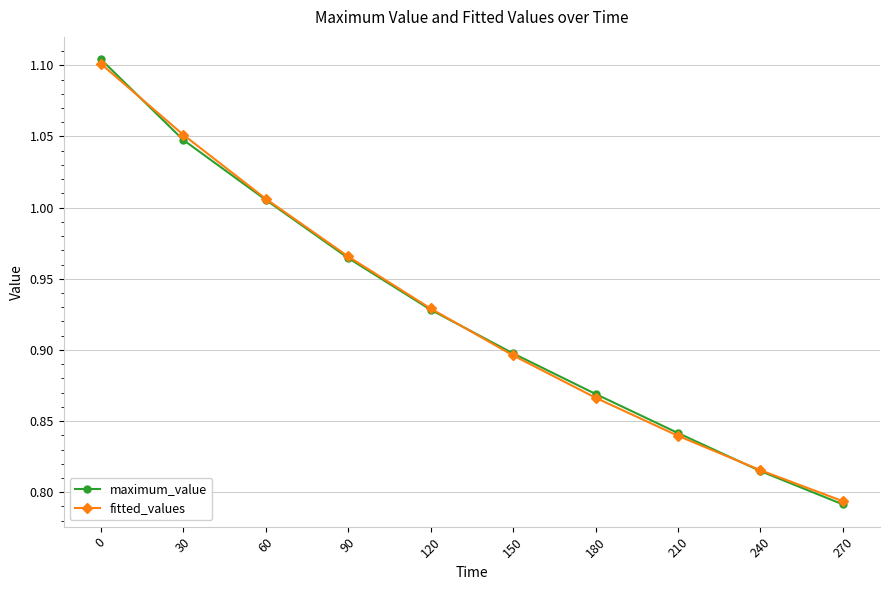

Is the value of maximum_value at 180 greater than the value of fitted_values at 270?

Yes